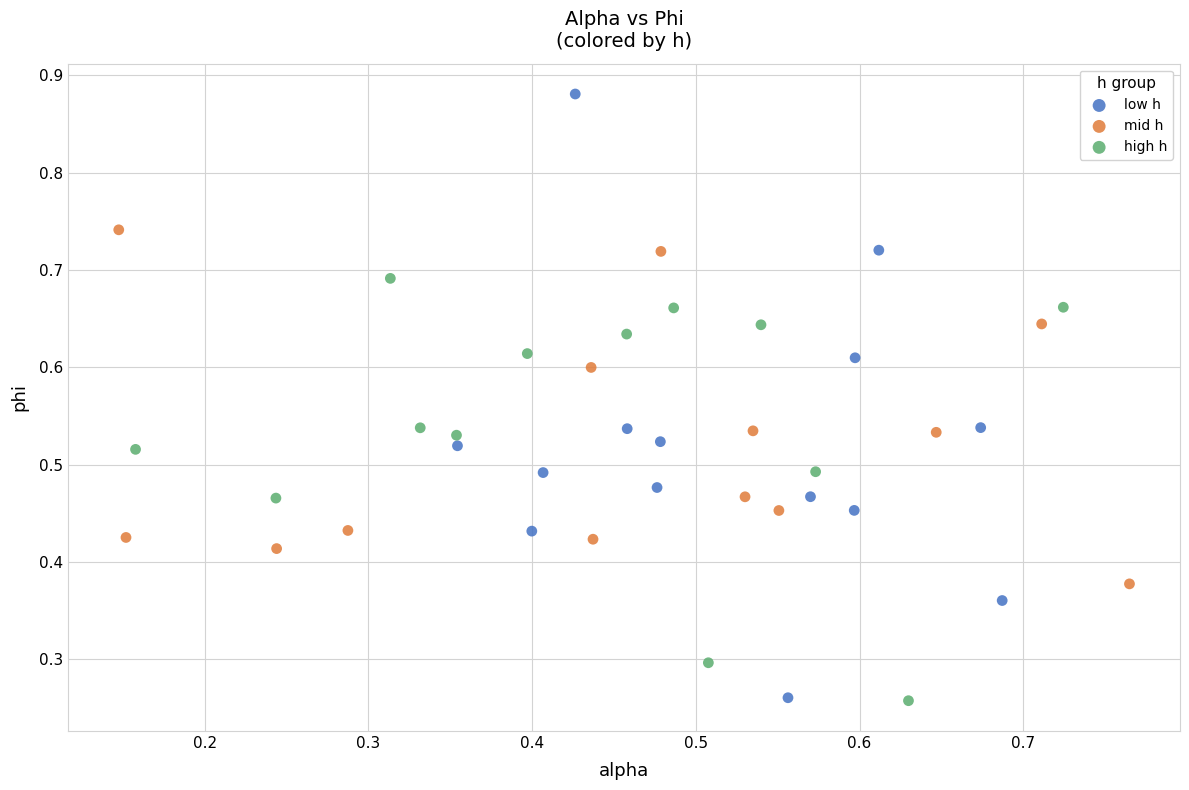

Which series has the widest spread of Y values?

low h